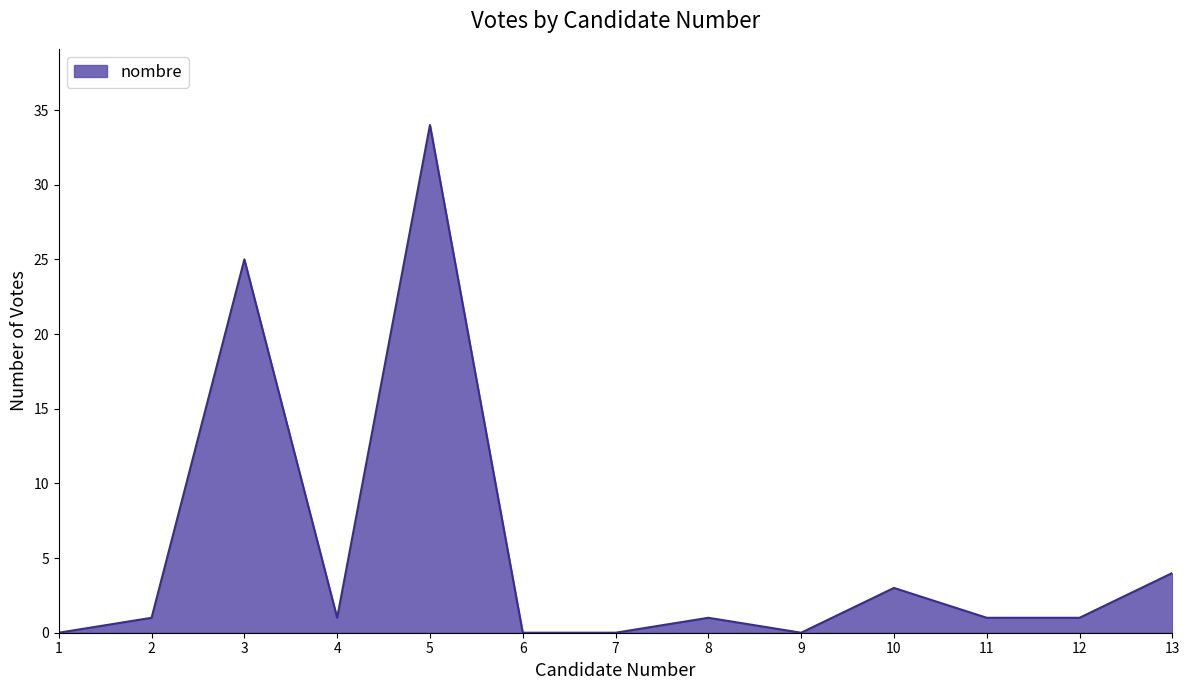

Reading right to left, list all the values displayed in this chart.

4	1	1	3	0	1	0	0	34	1	25	1	0